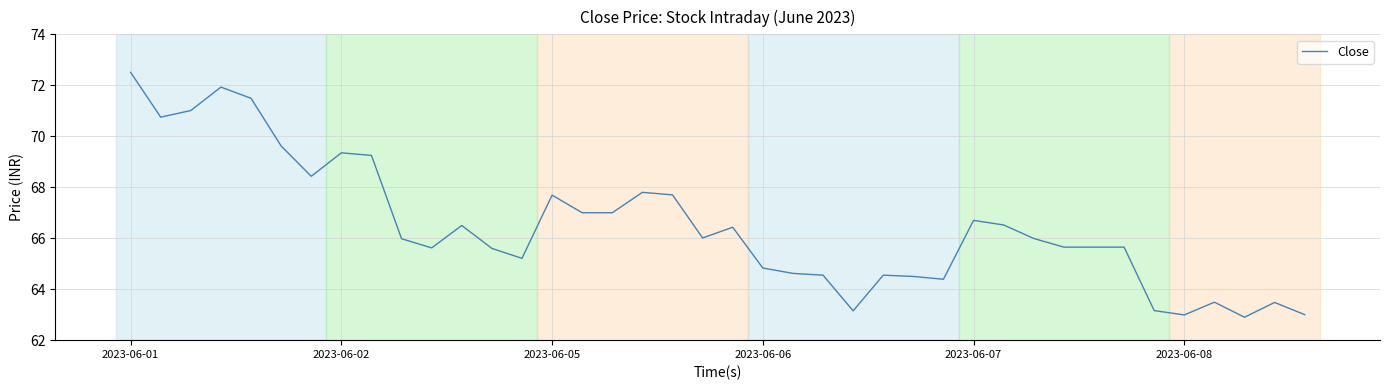

What is the smallest value displayed?

62.9